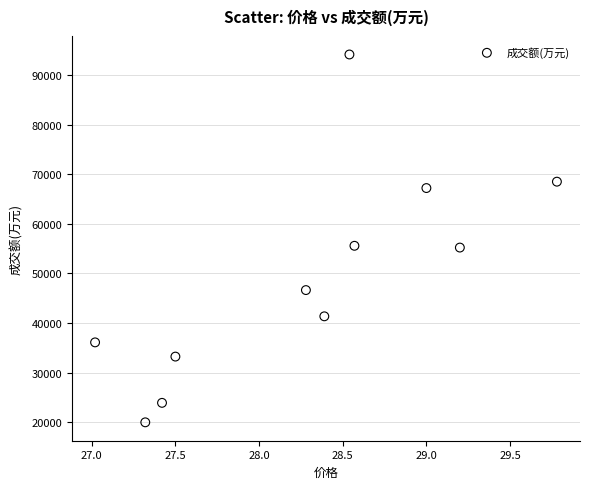

What is the average Y value?

49261